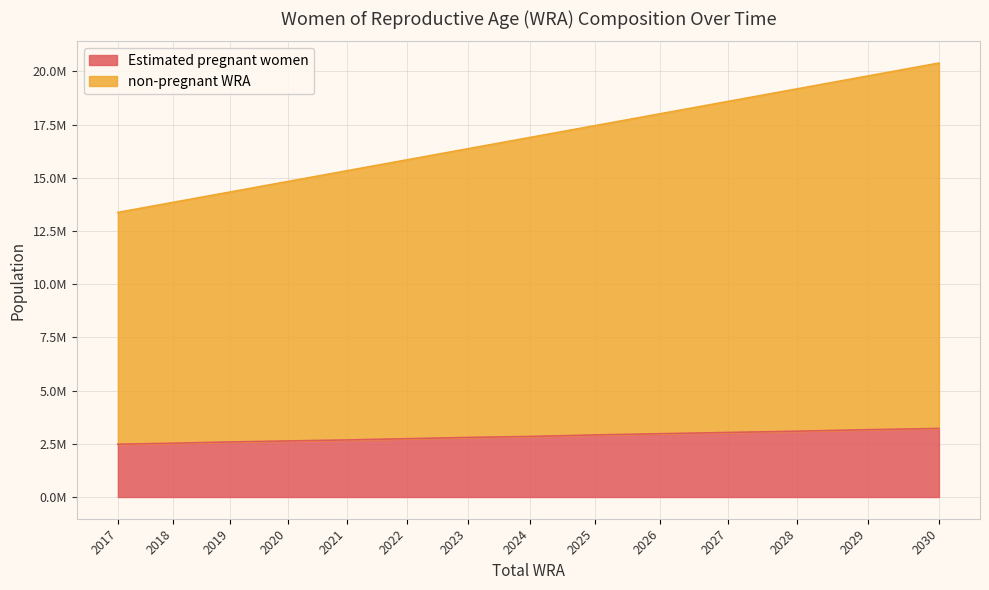

At 2027, list the series in order from smallest to largest.

Estimated pregnant women, non-pregnant WRA